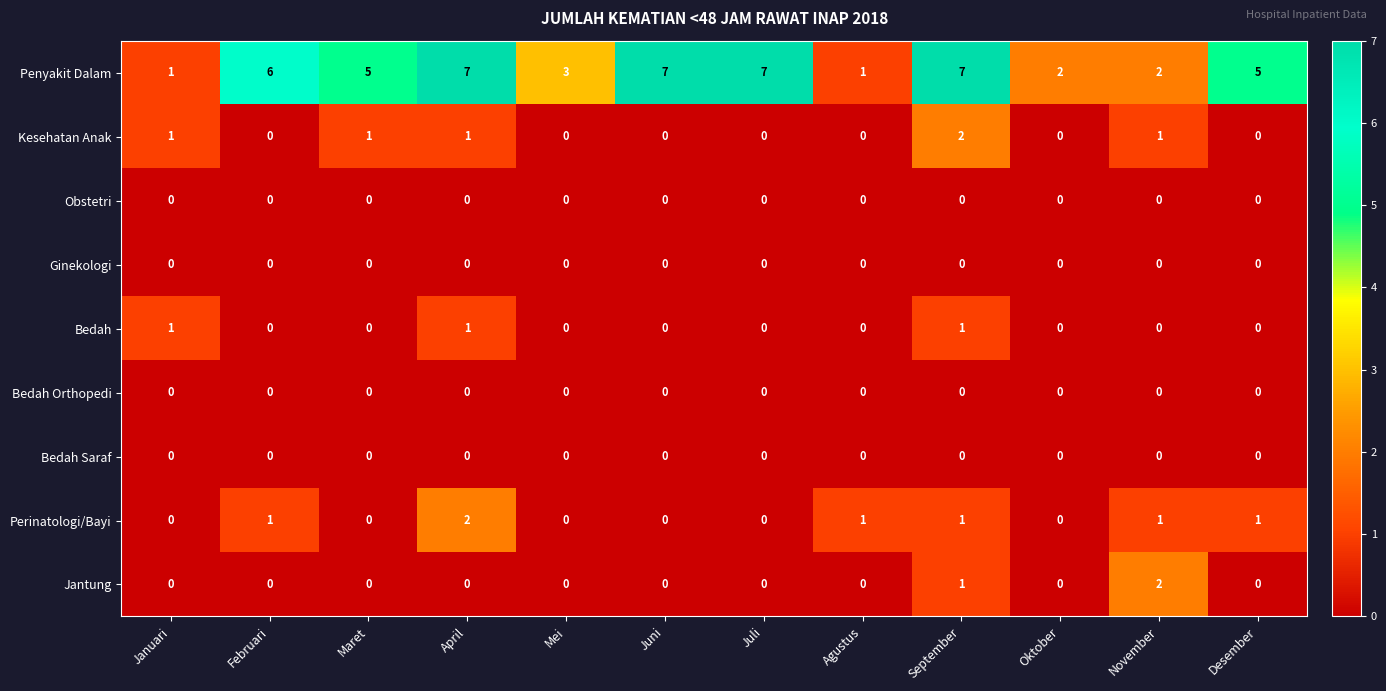

What is the approximate value of Penyakit Dalam at September?

7